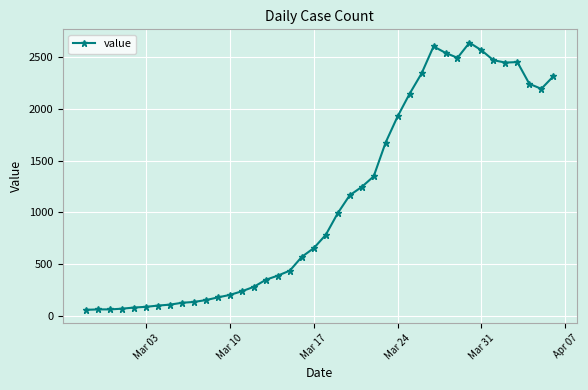

What is the value of the 12th point from the left?

181